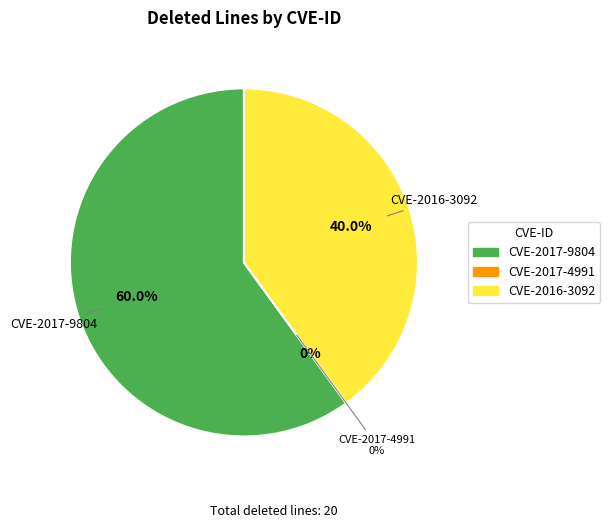

How many segments does this pie chart have?

3